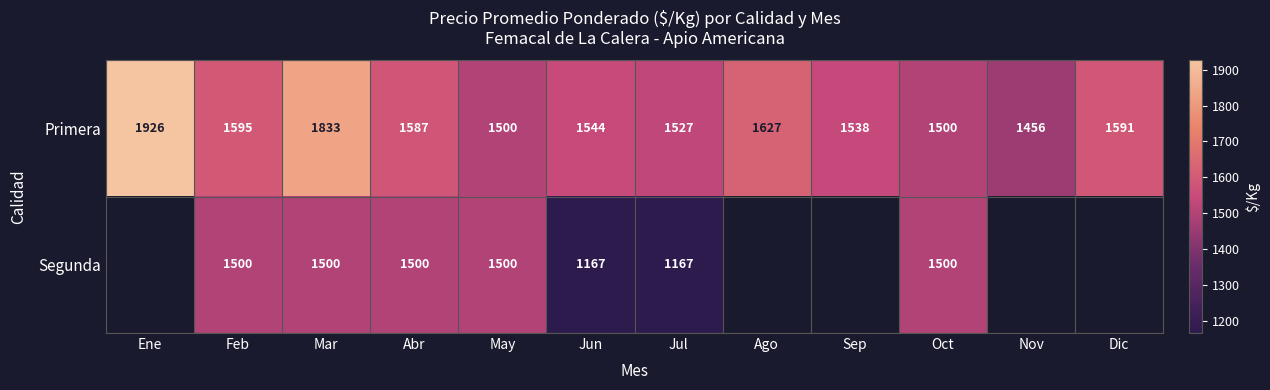

True or false: Primera has a value of 1538 at Sep.

True